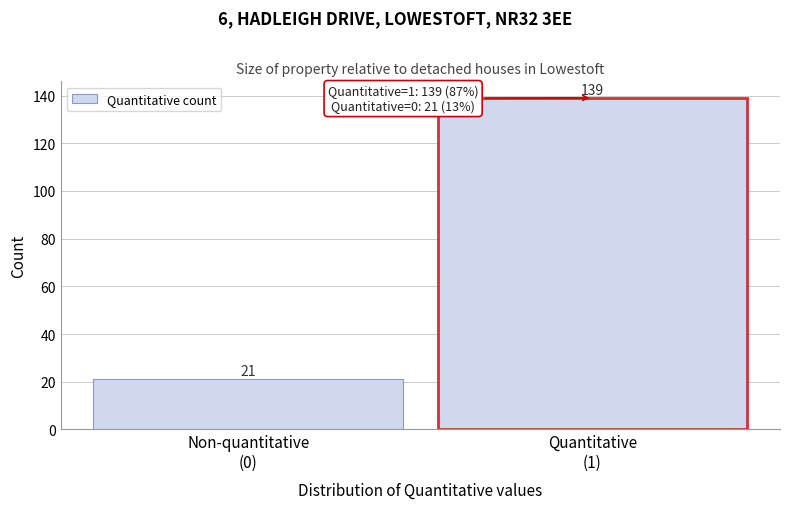

Reading left to right, list all the values displayed in this chart.

21	139